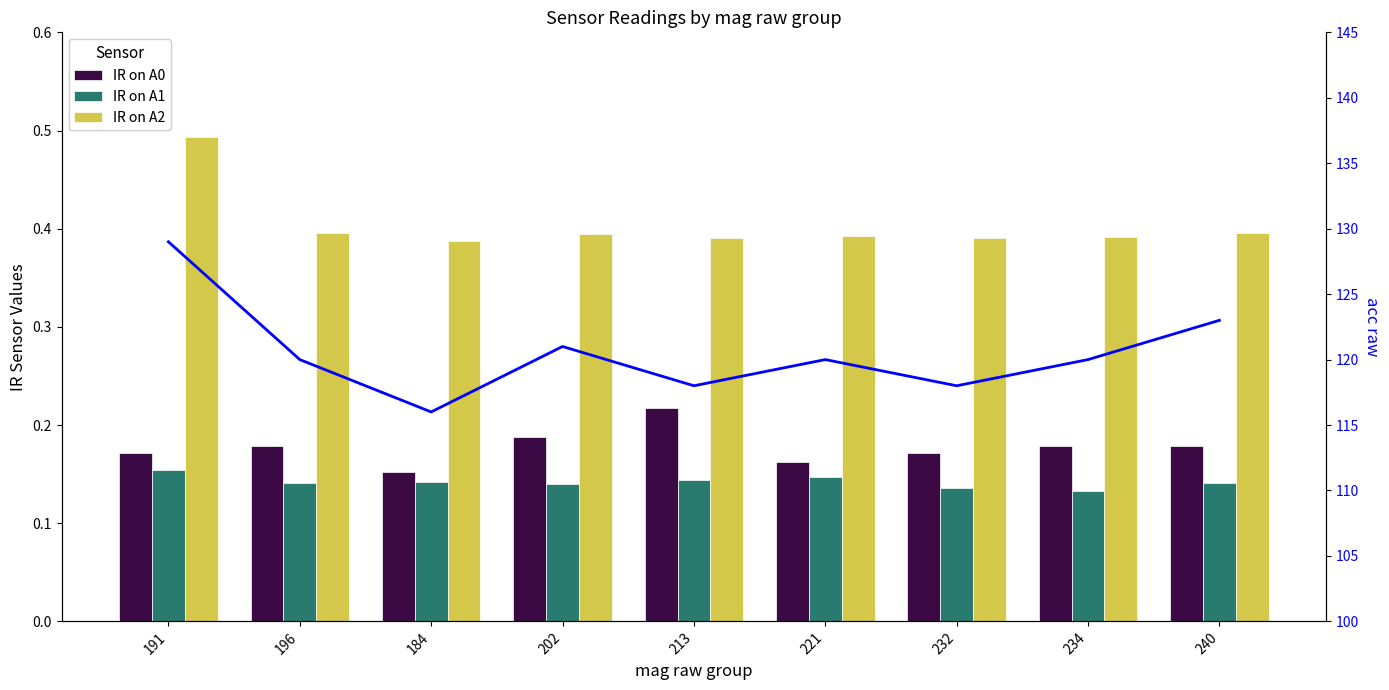

Read the IR on A2 value at 234.

0.4